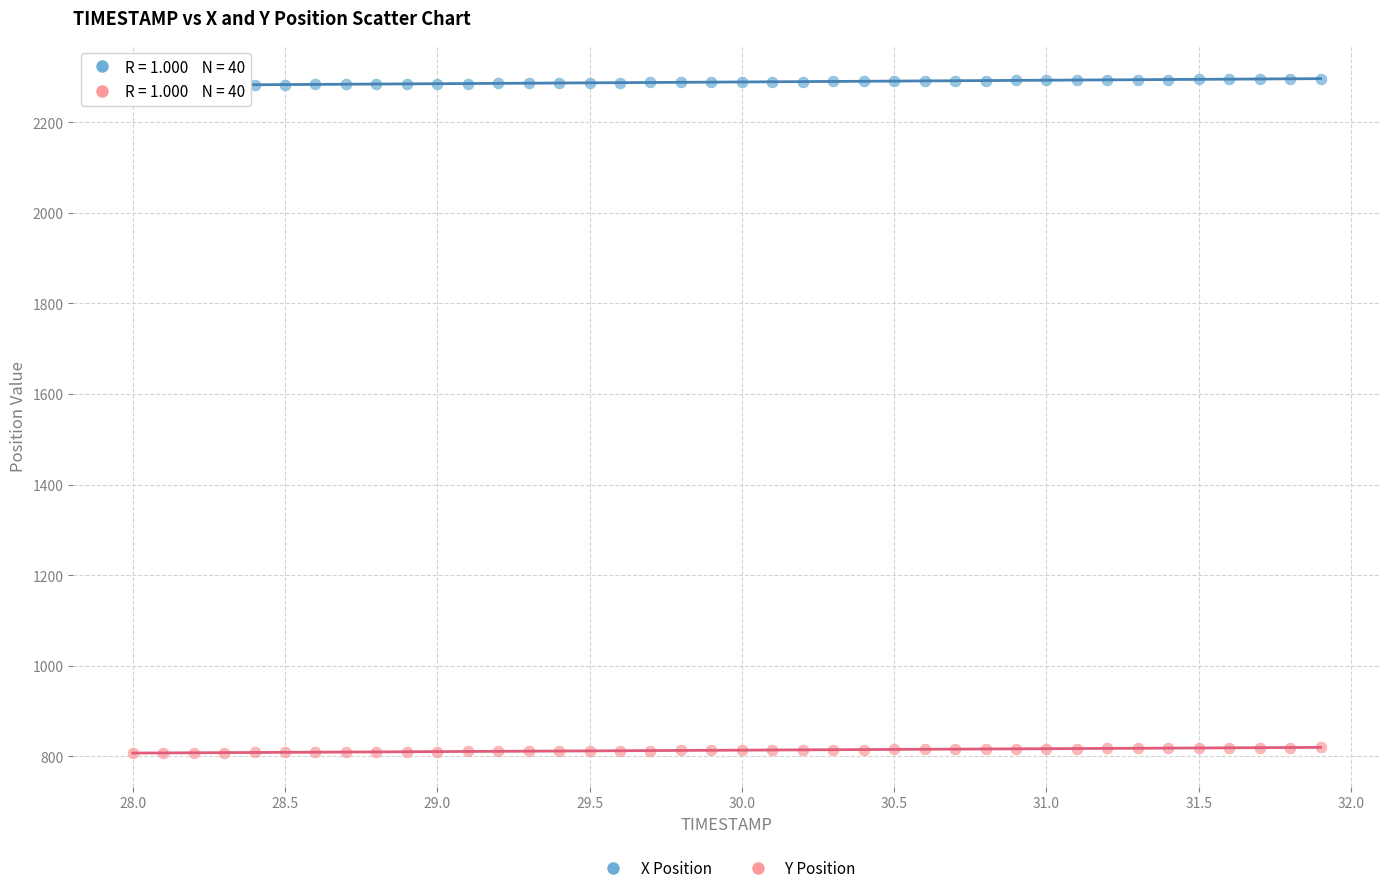

Which series reaches the minimum Y coordinate?

Y Position